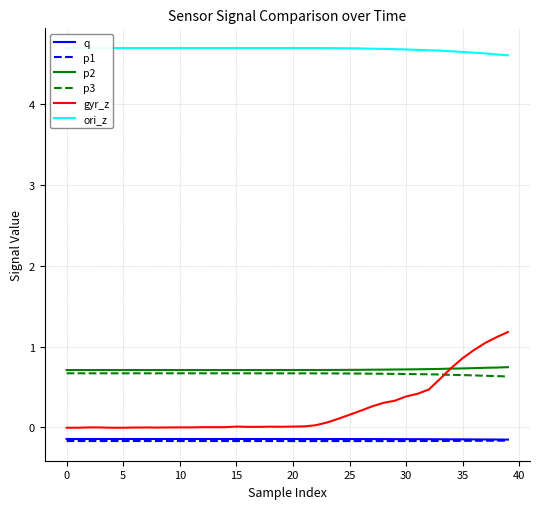

Is it true that p1 equals -0.2 at 35?

True